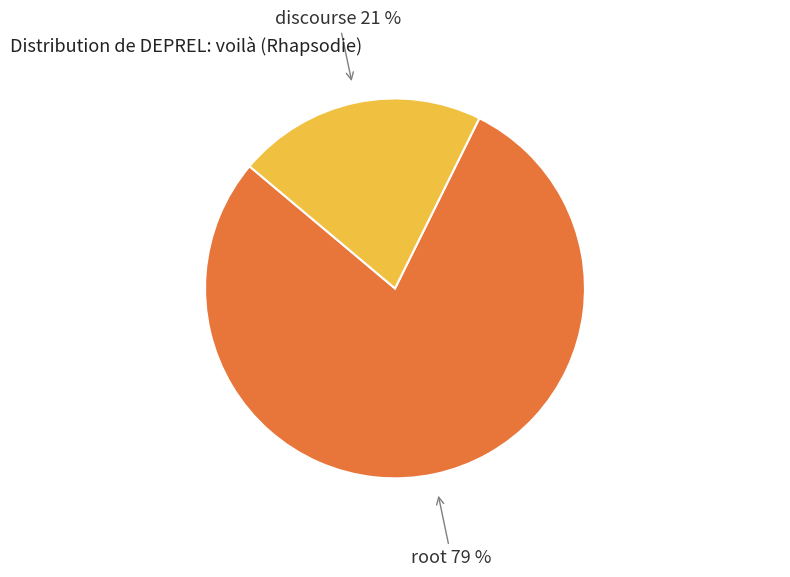

To the nearest percent, what is the average slice percentage?

50%